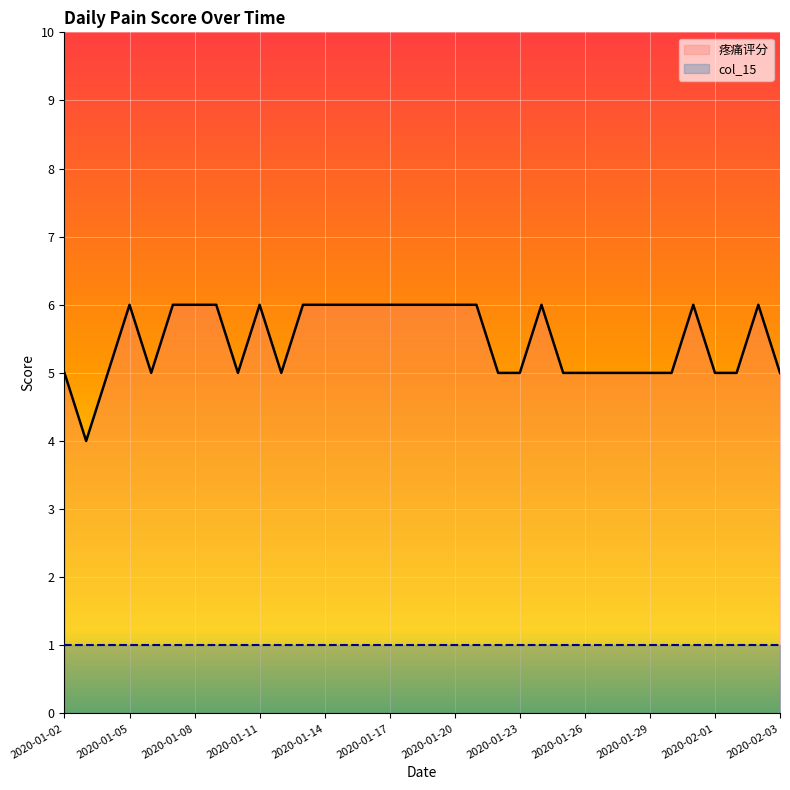

What are all the series names shown in the legend?

疼痛评分, col_15